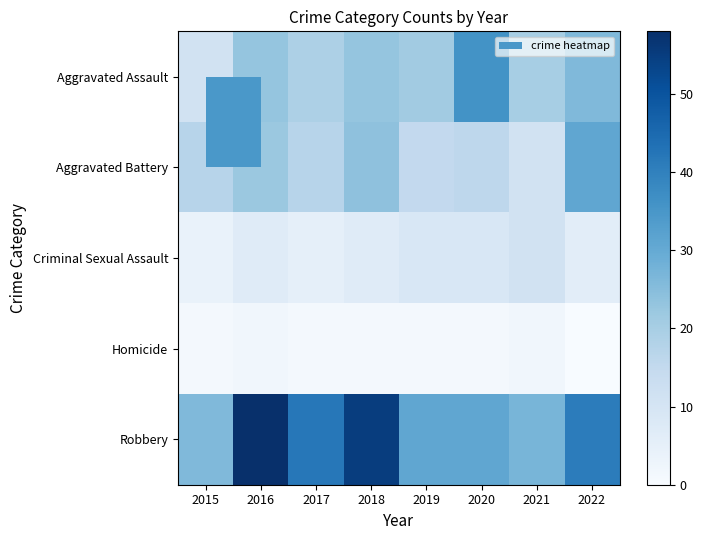

How many distinct data groups are displayed?

5